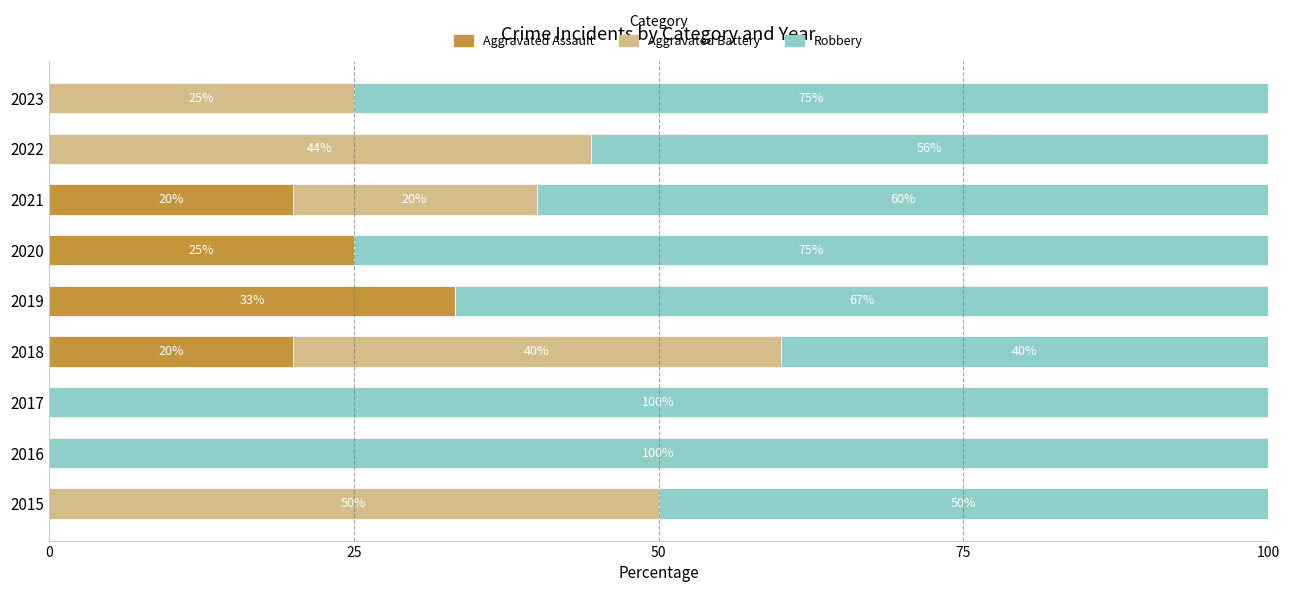

Count the number of categories in the chart.

9